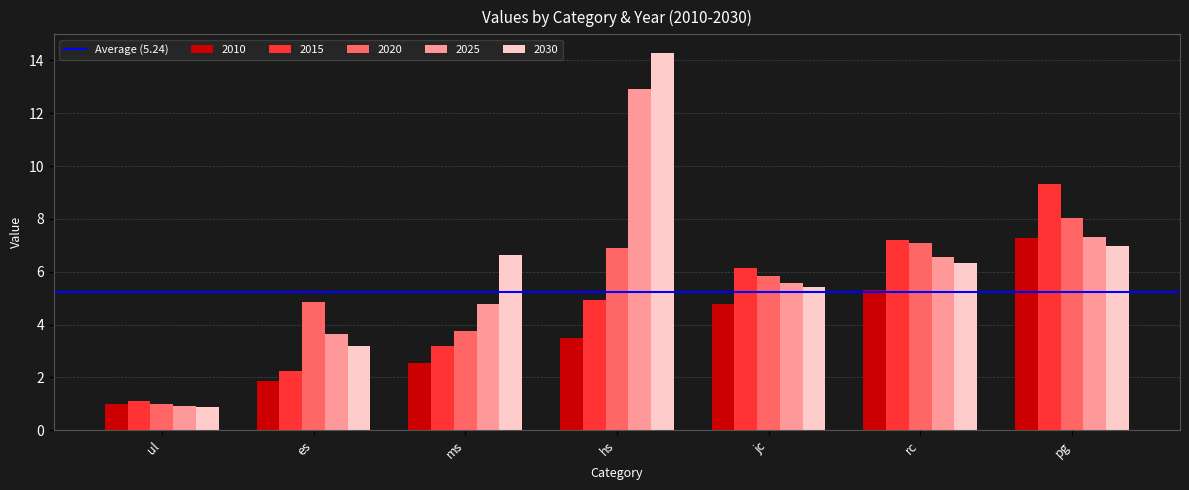

What is the average value of the 2020 series?

5.4